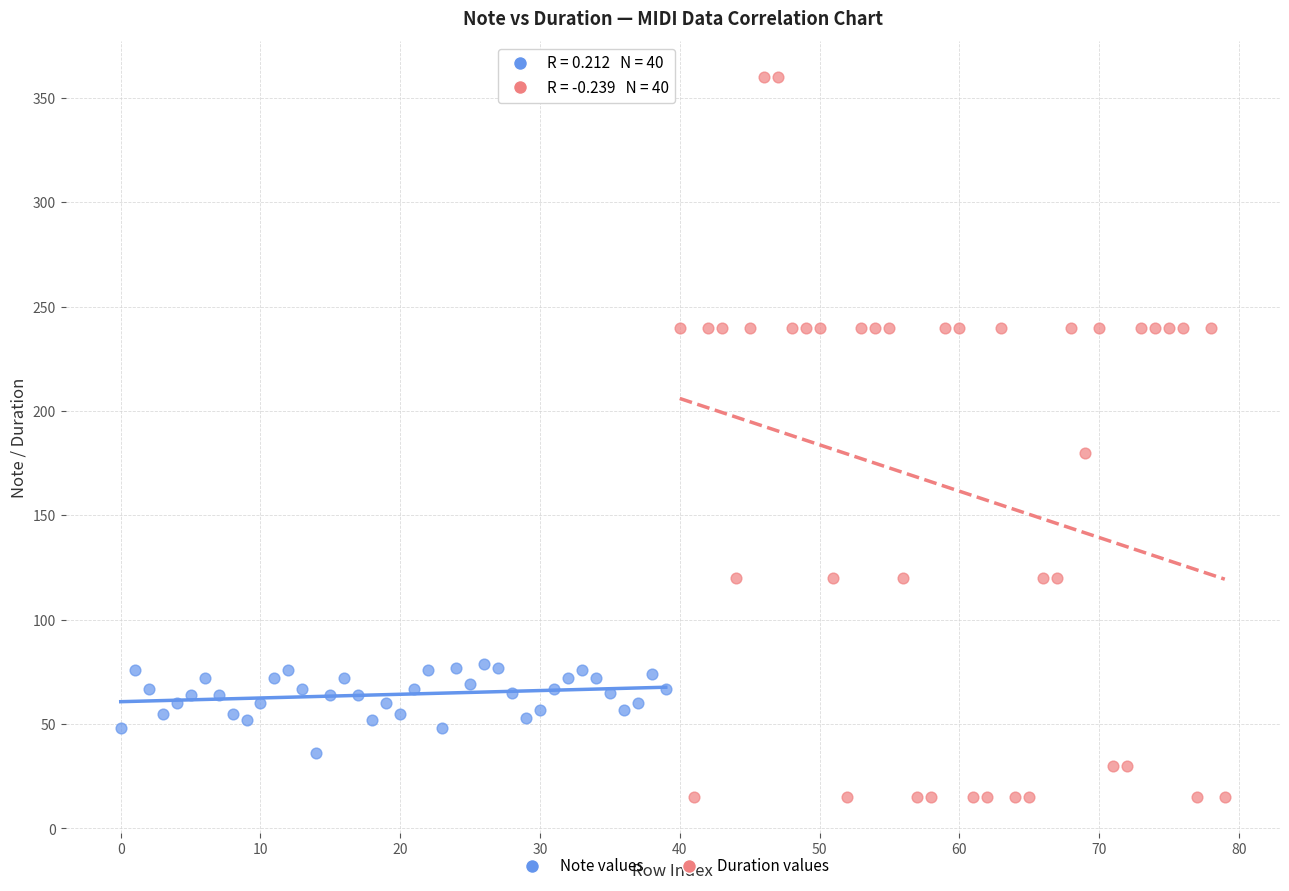

Which series contains the highest Y value?

Duration values